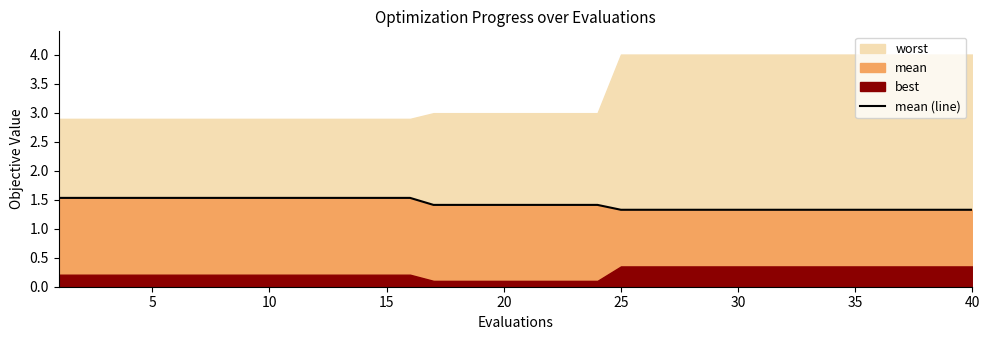

Where is the data nearest to the value 1?

25